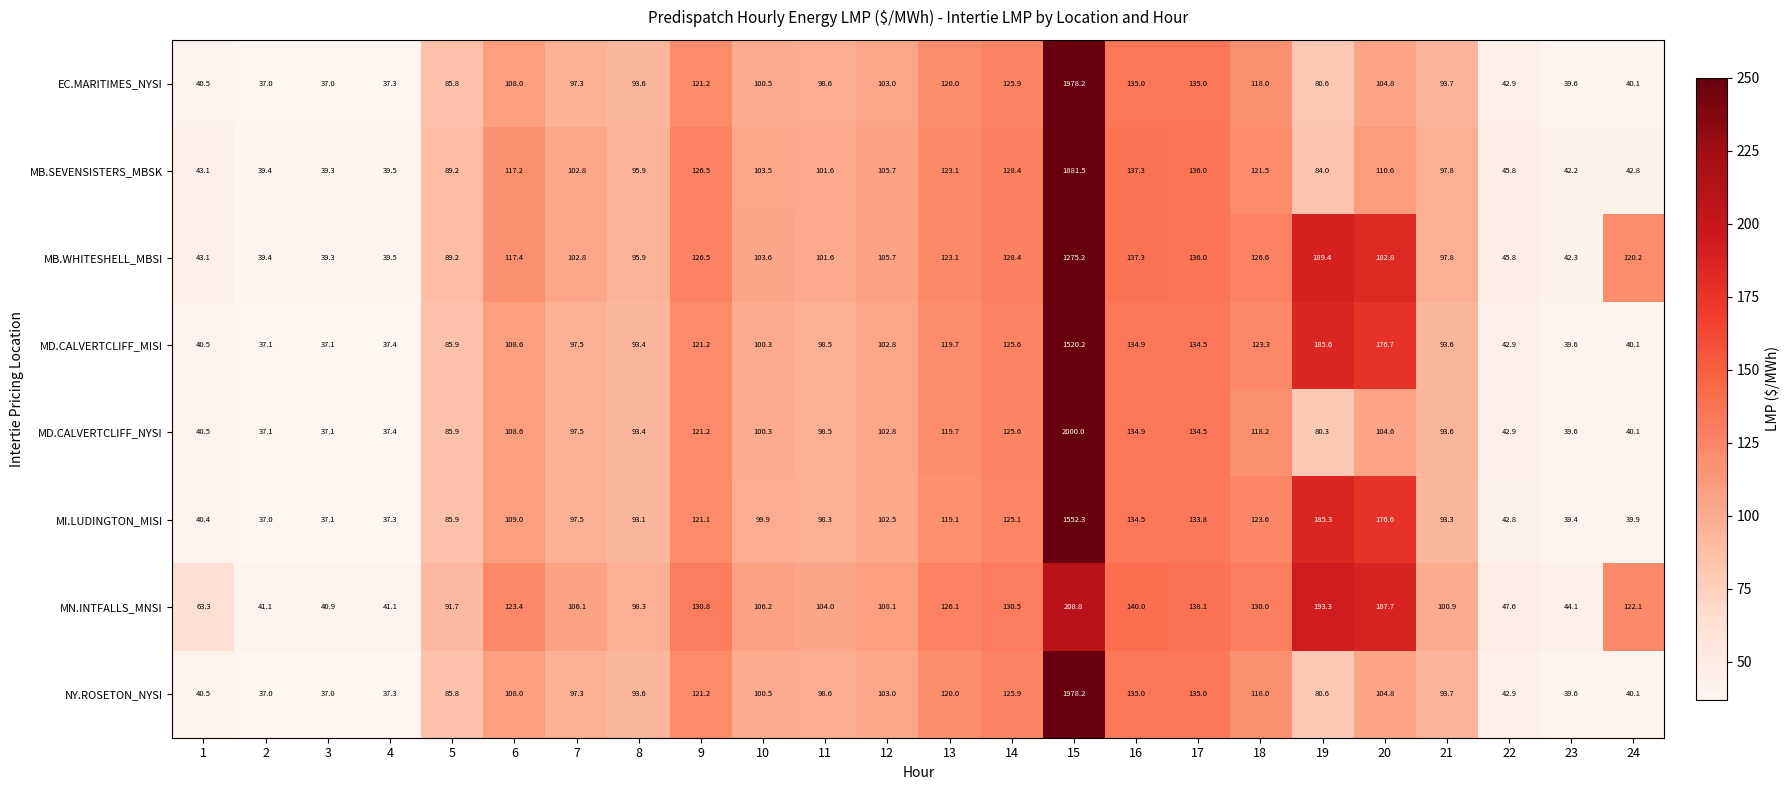

At which label is MB.SEVENSISTERS_MBSK closest to 960?

16